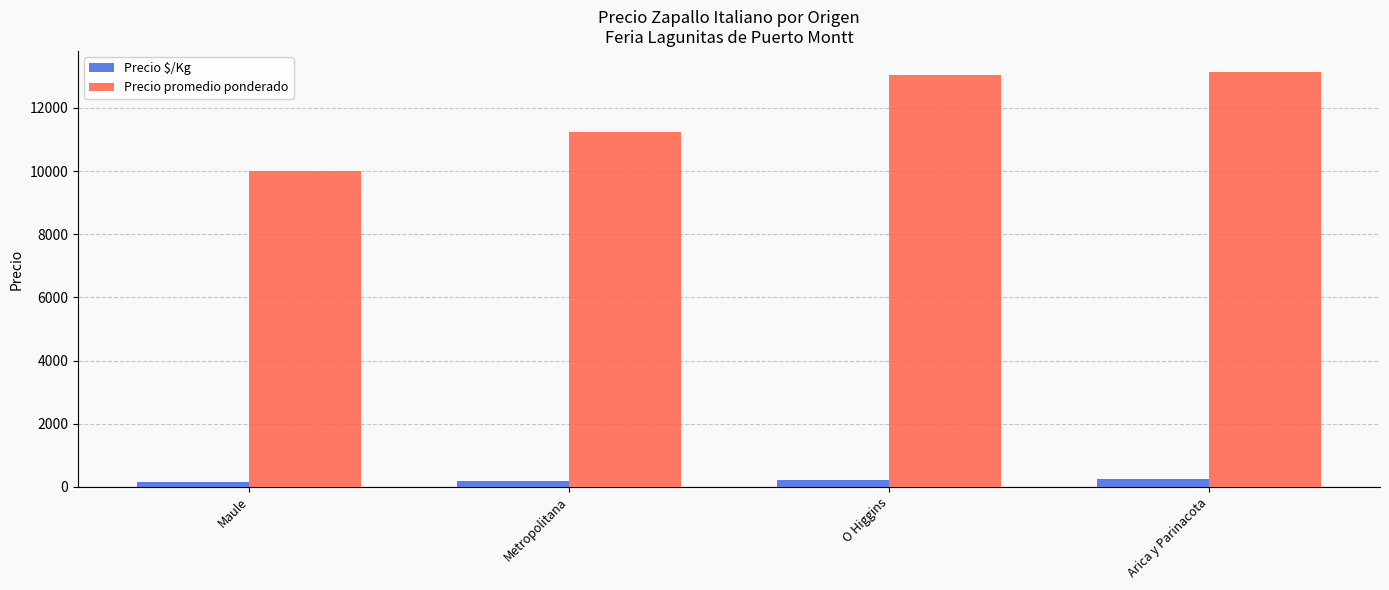

At which label does Precio $/Kg first exceed 217?

O Higgins